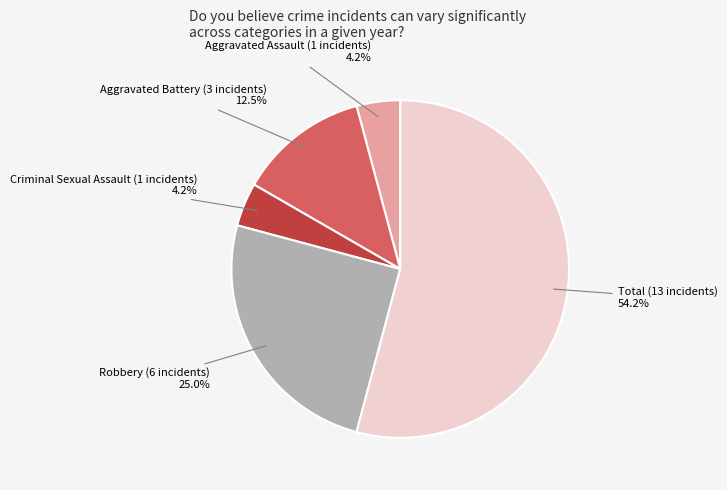

To the nearest percent, what is the combined percentage of Total and Robbery?

79%